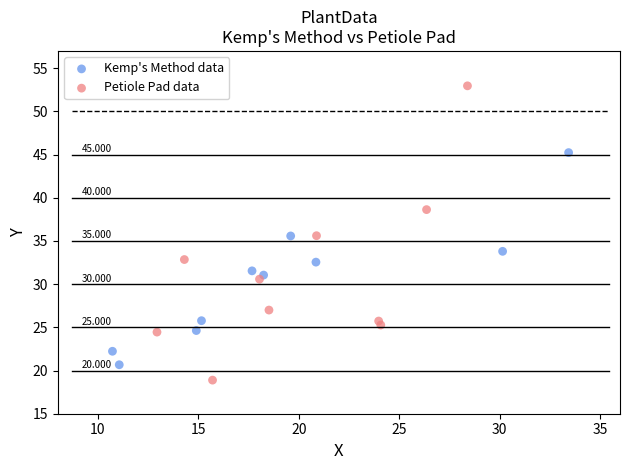

What are all the series names shown in the legend?

Kemp's Method data, Petiole Pad data